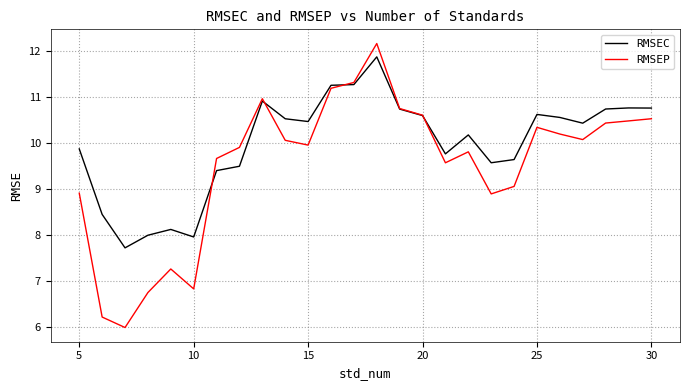

Which series has the widest spread of values?

RMSEP